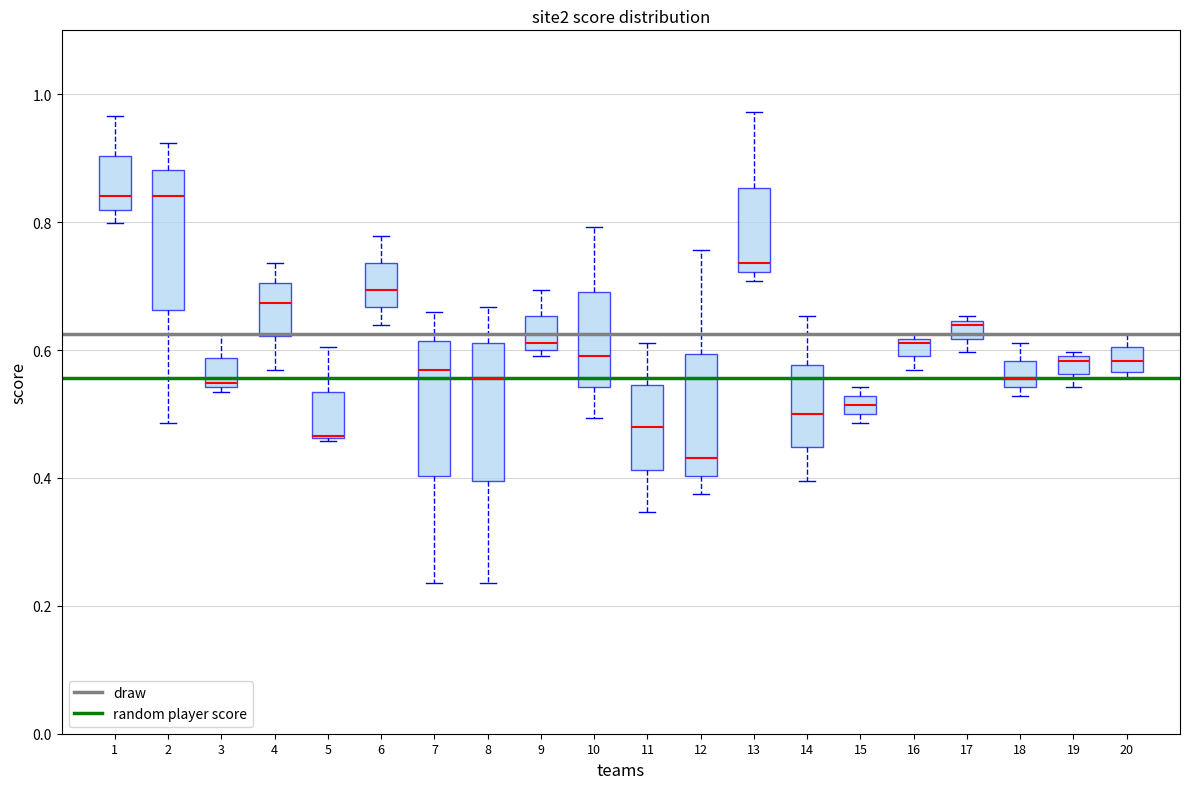

Where does the median line of the box at x = 12 sit on the y-axis? The values are not printed on the chart, so give them approximately, as read against the axis.

0.44